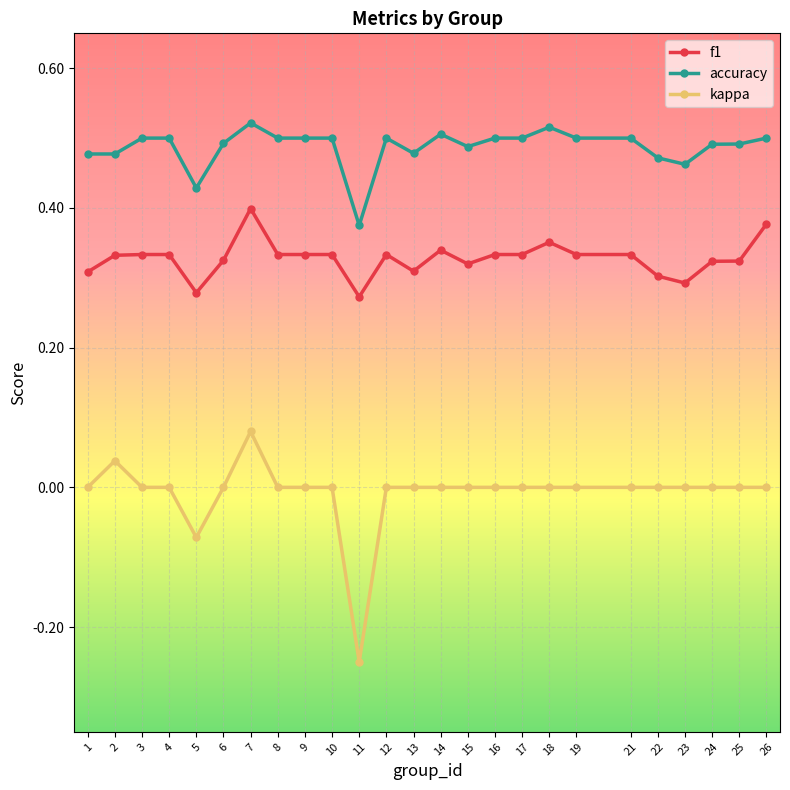

At which label does accuracy reach its minimum?

11